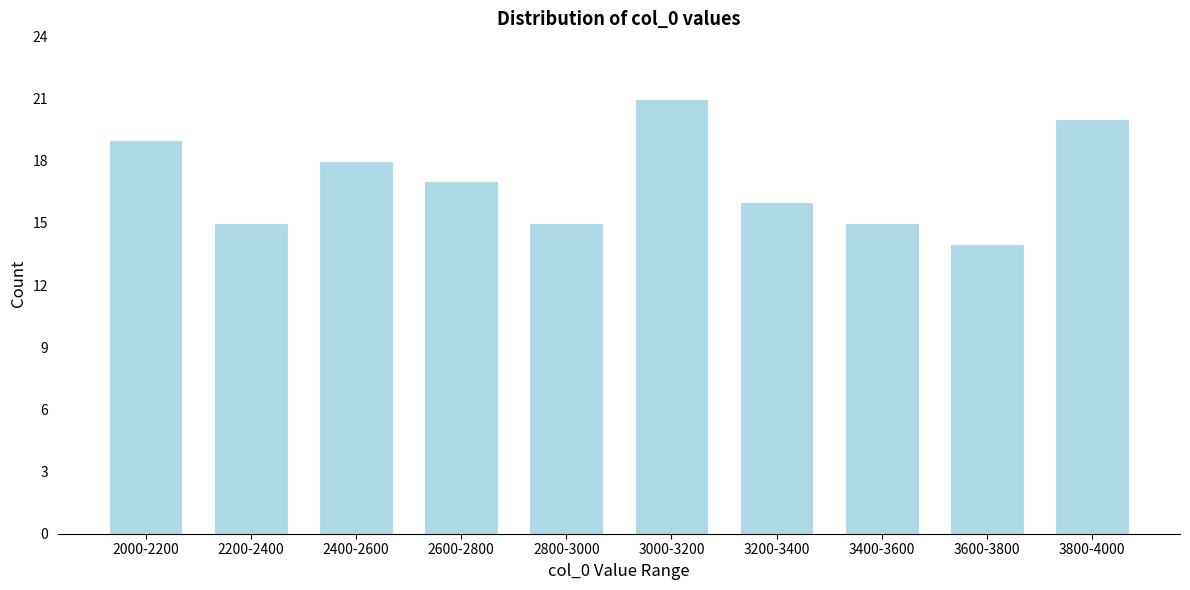

Reading left to right, list all the values displayed in this chart.

2000-2200=19	2200-2400=15	2400-2600=18	2600-2800=17	2800-3000=15	3000-3200=21	3200-3400=16	3400-3600=15	3600-3800=14	3800-4000=20